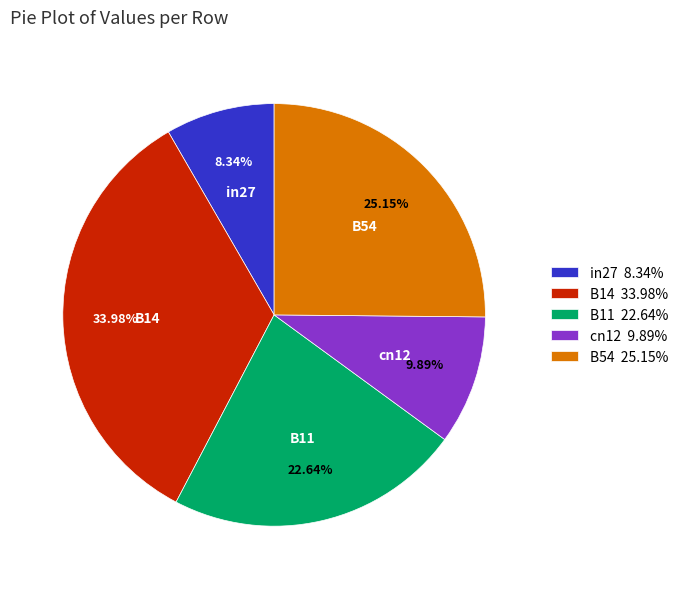

To the nearest percent, what is the difference between the largest and smallest slice percentages?

26%